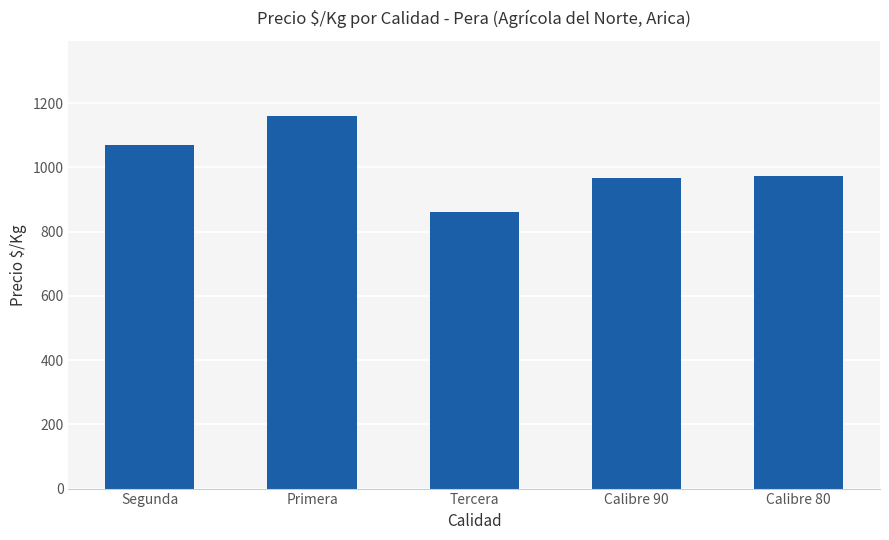

What is the difference between the values at Tercera and Calibre 80?

111